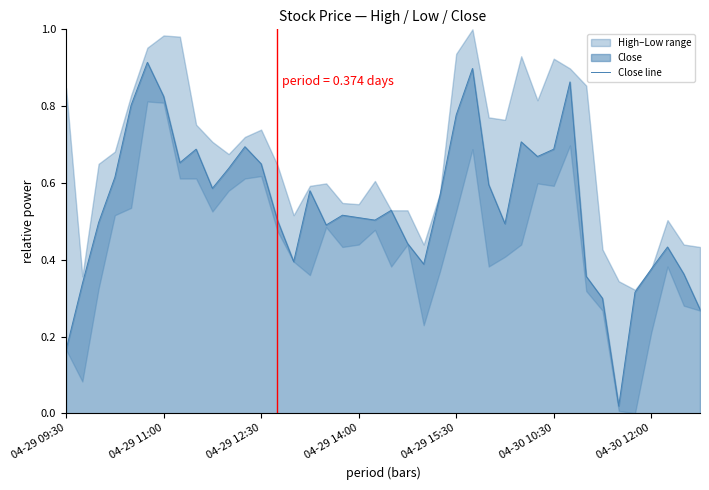

What position from the right is 14?

26